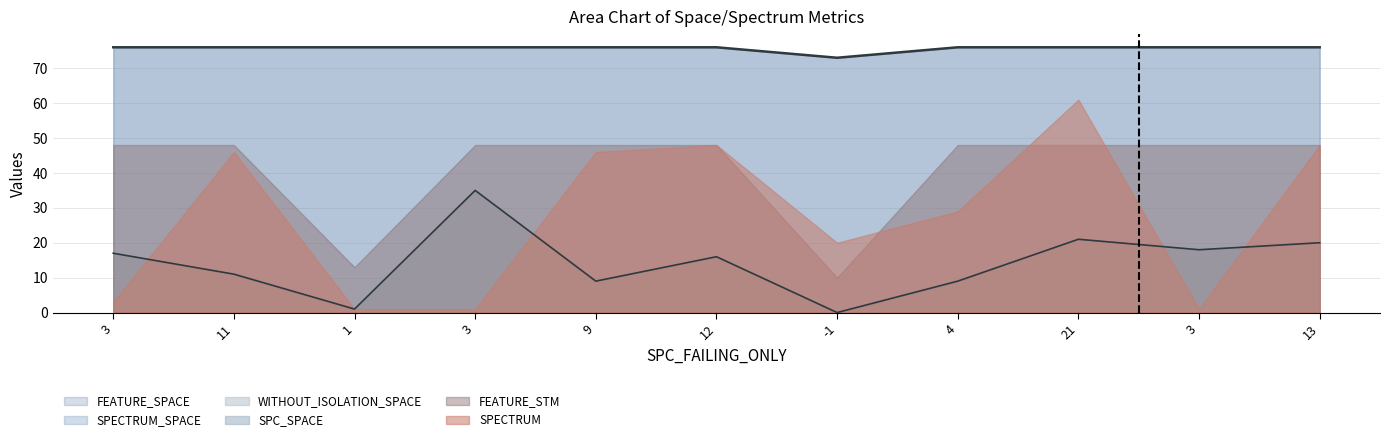

Reading right to left, extract all data points from this chart.

SPC_SPACE: 13=20	3=18	21=21	4=9	-1=0	12=16	9=9	3=35	1=1	11=11	3=17
WITHOUT_ISOLATION_SPACE: 13=20	3=18	21=21	4=9	-1=0	12=16	9=9	3=35	1=1	11=11	3=17
SPECTRUM: 13=48	3=1	21=61	4=29	-1=20	12=48	9=46	3=1	1=1	11=46	3=3
FEATURE_STM: 13=48	3=48	21=48	4=48	-1=10	12=48	9=48	3=48	1=13	11=48	3=48
SPECTRUM_SPACE: 13=76	3=76	21=76	4=76	-1=73	12=76	9=76	3=76	1=76	11=76	3=76
FEATURE_SPACE: 13=76	3=76	21=76	4=76	-1=73	12=76	9=76	3=76	1=76	11=76	3=76